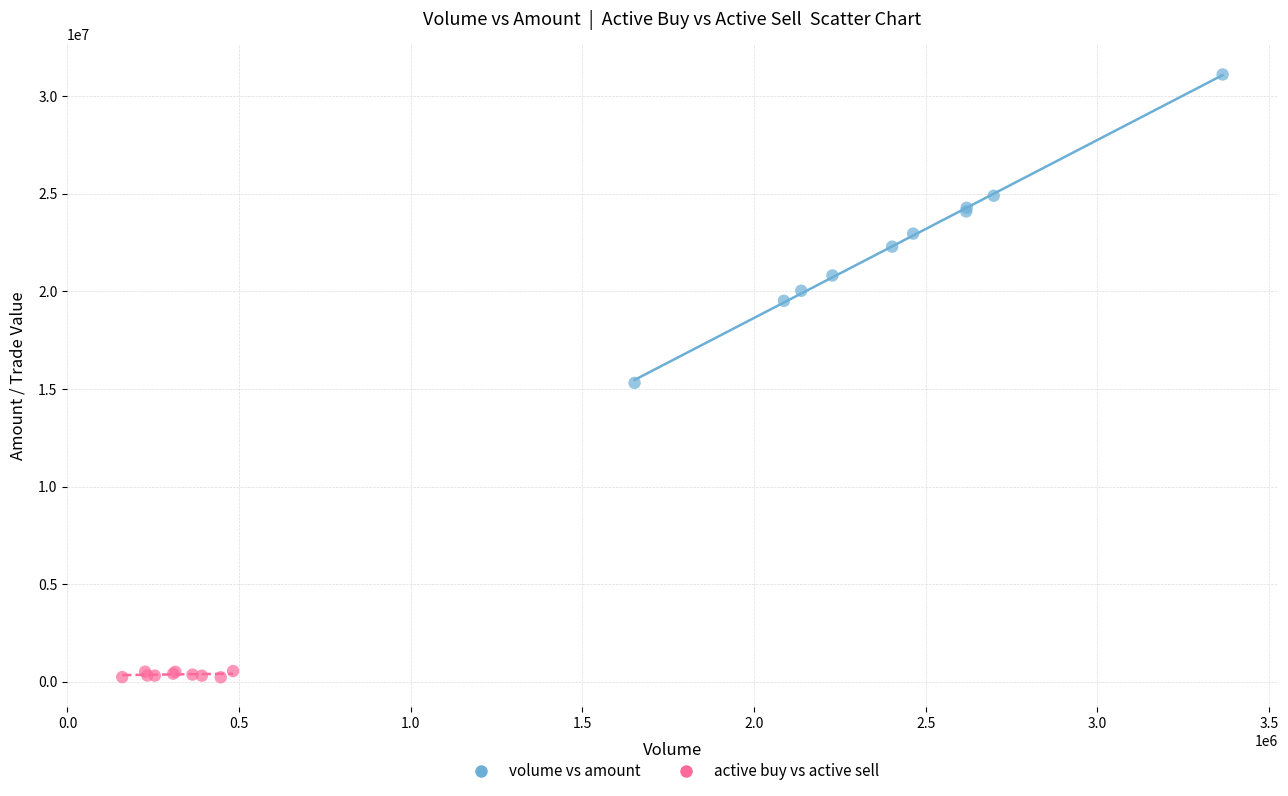

Which series contains the highest Y value?

volume vs amount